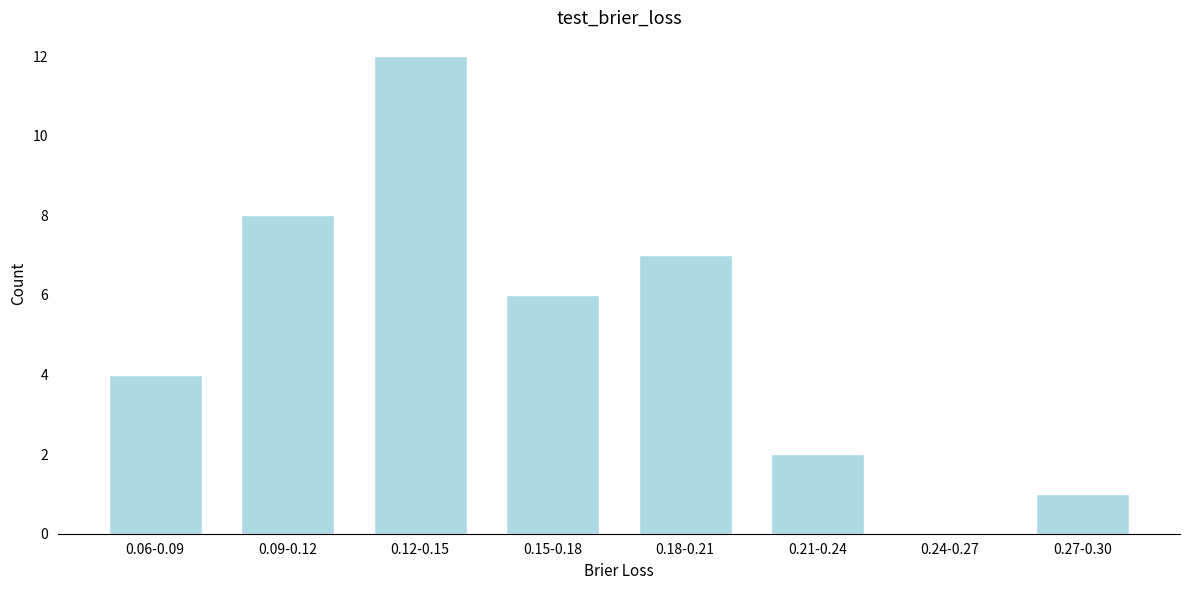

Reading left to right, transcribe all the data shown in this chart.

0.06-0.09=4	0.09-0.12=8	0.12-0.15=12	0.15-0.18=6	0.18-0.21=7	0.21-0.24=2	0.24-0.27=0	0.27-0.30=1